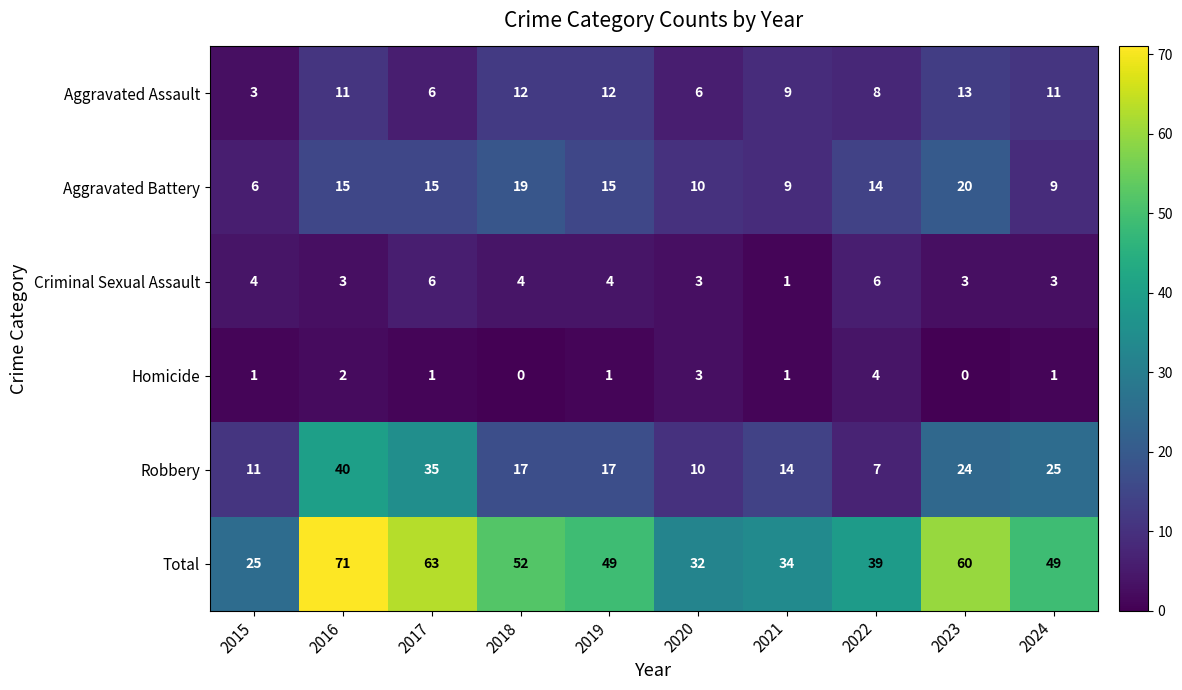

Which series changed the most between 2018 and 2023?

Total